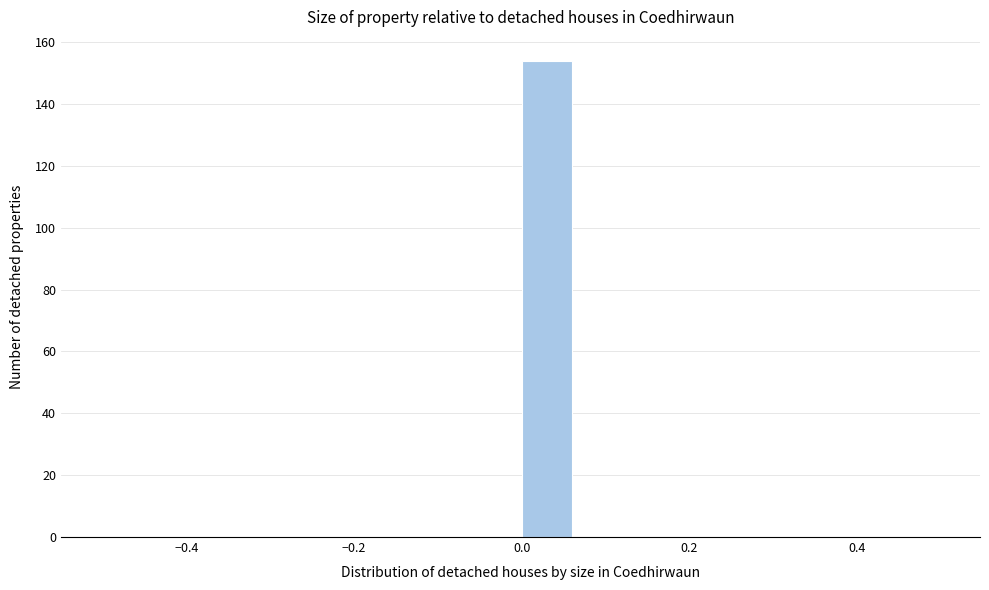

Around what value on the x-axis is the tallest bar? Give the approximate position of its centre, as read against the axis.

0.02